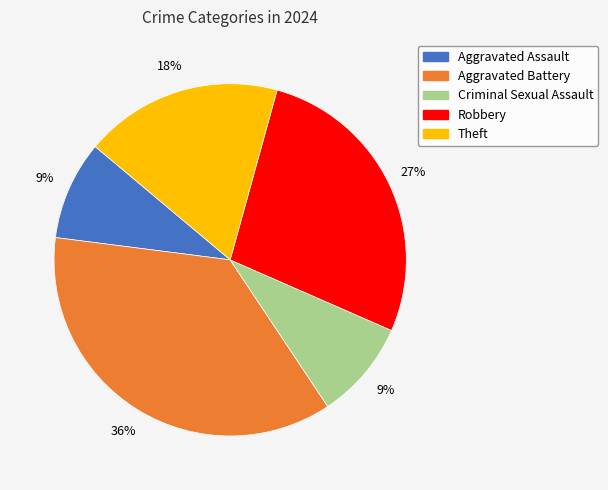

Which category has the biggest portion of the pie?

Aggravated Battery